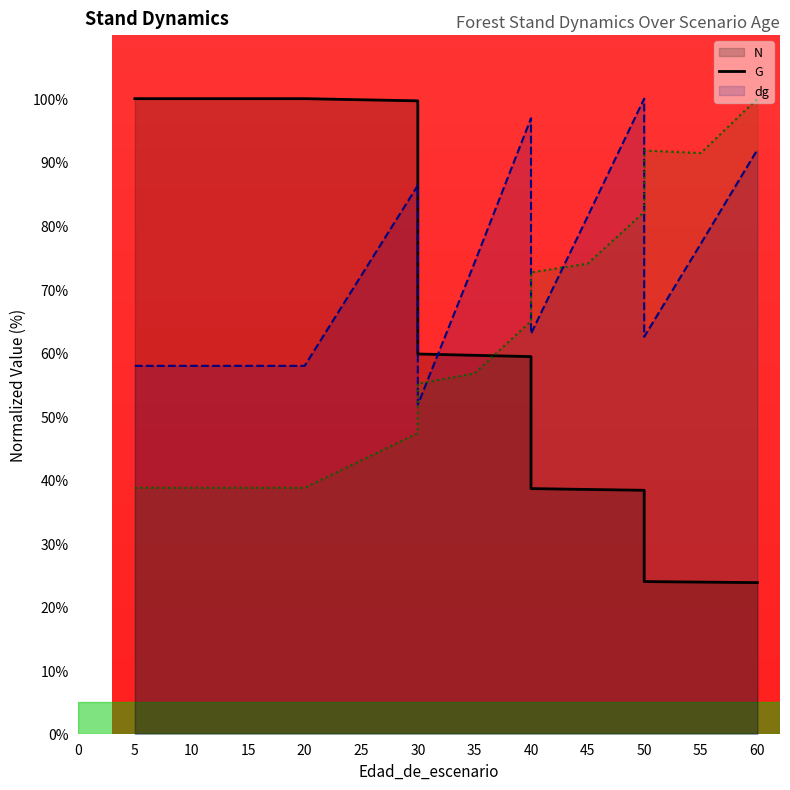

Which series changed the most between 20 and 45?

N